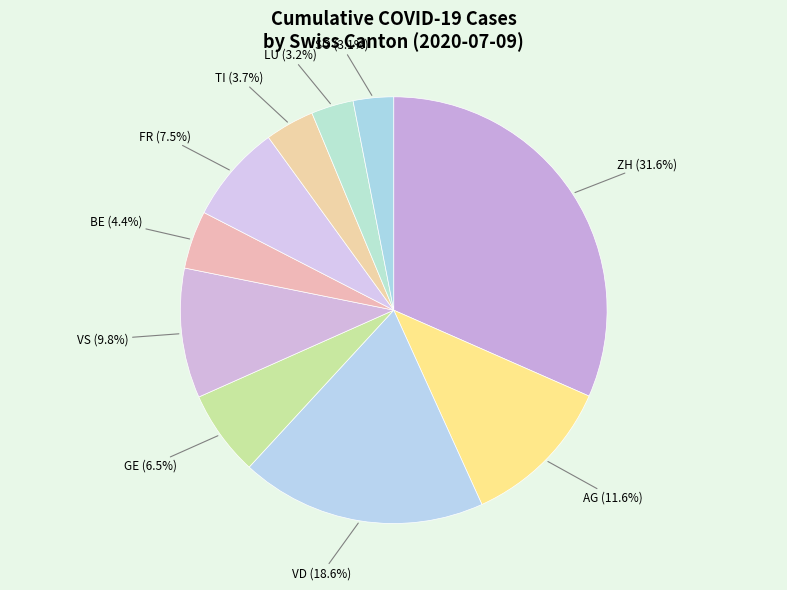

Which slice is the largest?

ZH